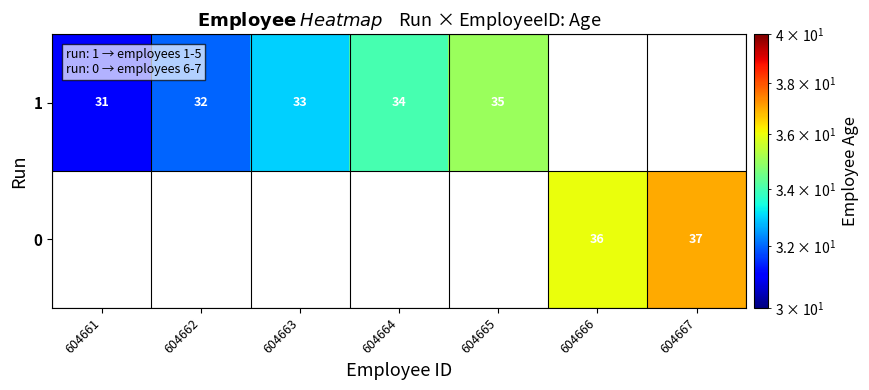

True or false: 1 has a value of 50.0 at 604664.

False